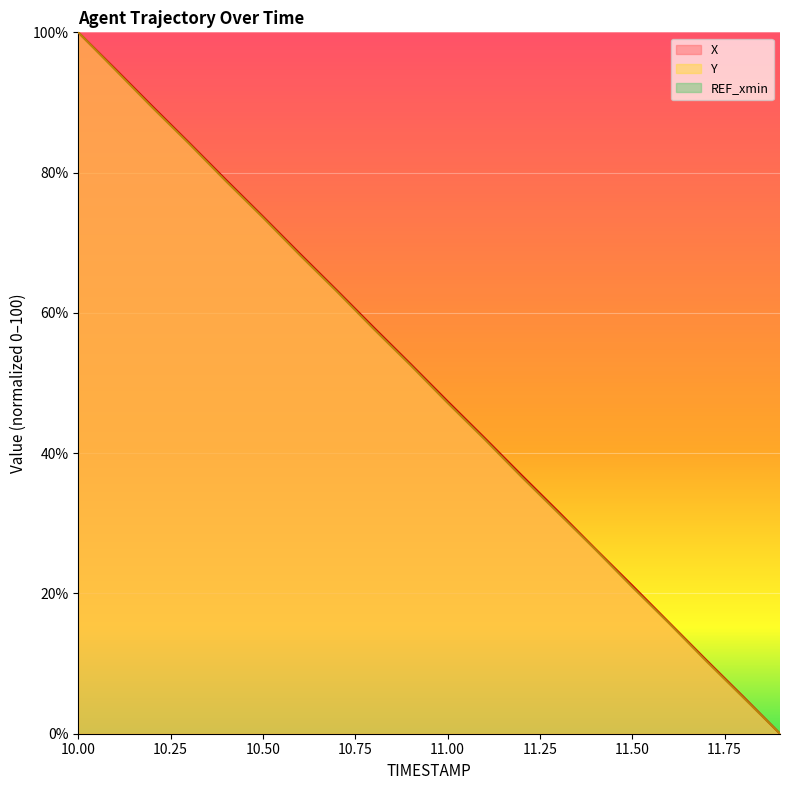

What is the maximum value for Y?

100.0